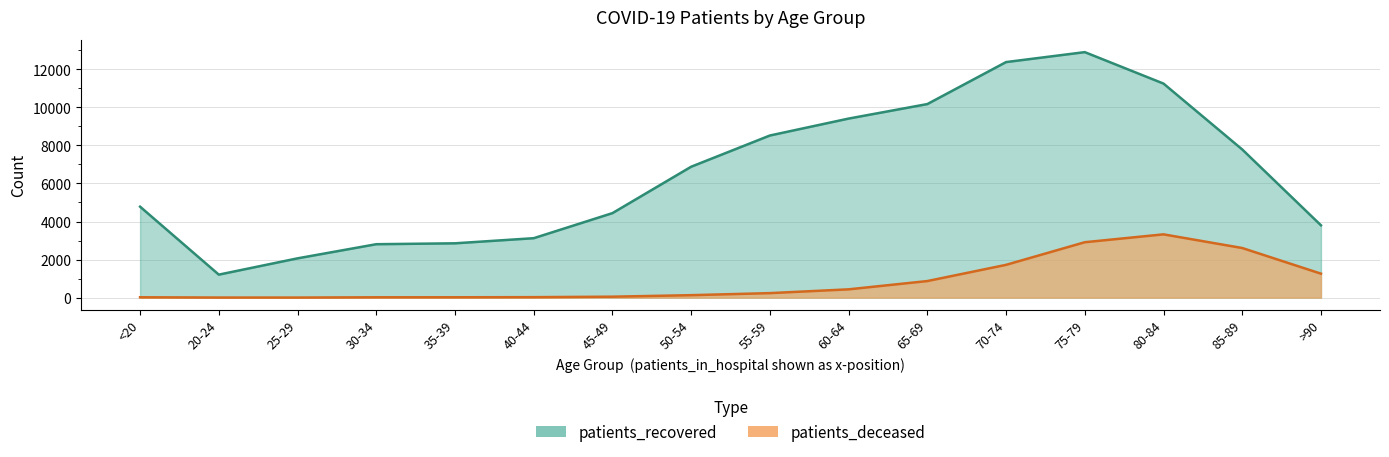

Reading left to right, list all the values displayed in this chart.

patients_recovered: <20=4780	20-24=1208	25-29=2064	30-34=2807	35-39=2854	40-44=3123	45-49=4440	50-54=6879	55-59=8520	60-64=9410	65-69=10172	70-74=12379	75-79=12902	80-84=11249	85-89=7786	>90=3801
patients_deceased: <20=18	20-24=4	25-29=3	30-34=17	35-39=18	40-44=24	45-49=49	50-54=128	55-59=236	60-64=435	65-69=870	70-74=1722	75-79=2911	80-84=3325	85-89=2607	>90=1259